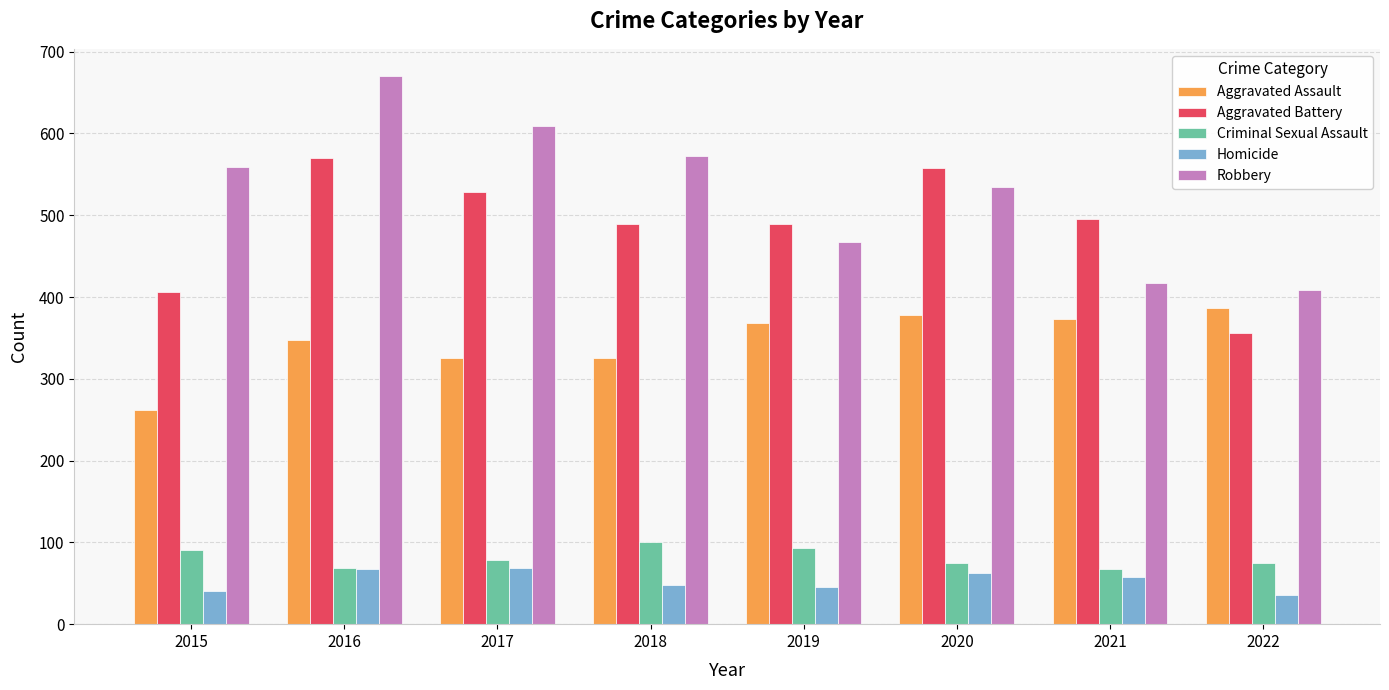

Which series has the largest total across all categories?

Robbery